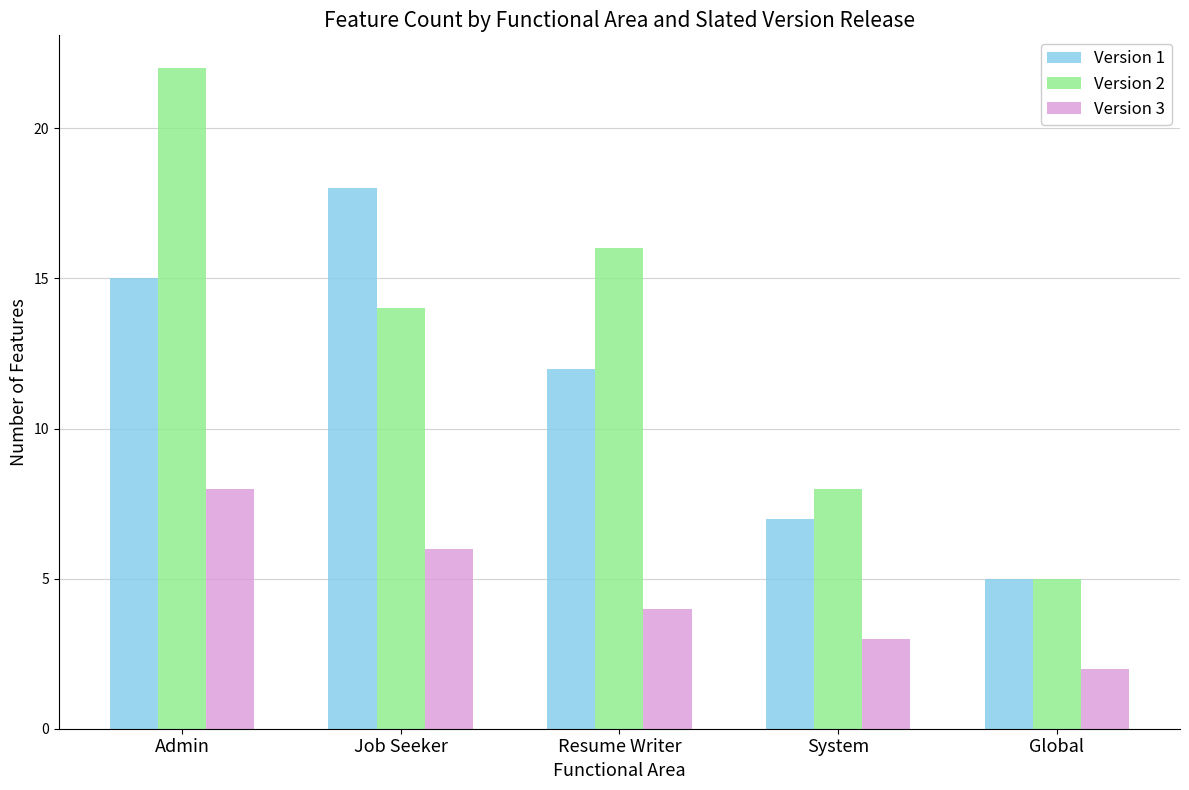

What are all the series names shown in the legend?

Version 1, Version 2, Version 3